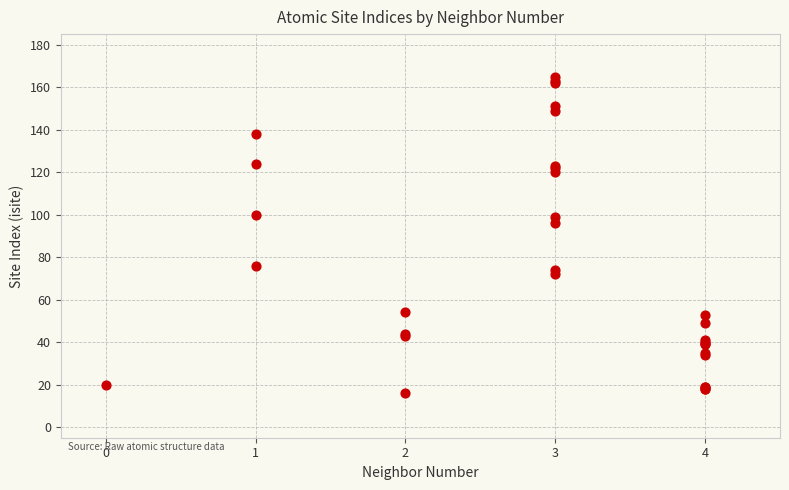

What Y value in the scatter plot is closest to 90?

96